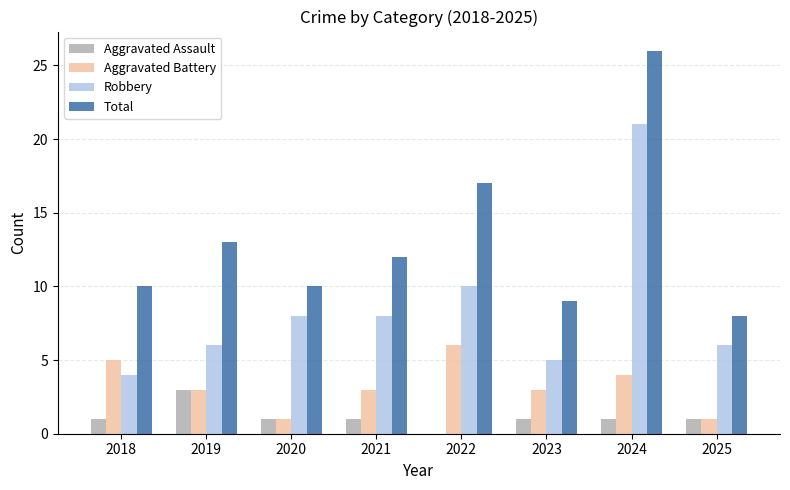

Reading left to right, transcribe all the data shown in this chart.

Aggravated Assault: 2018=1	2019=3	2020=1	2021=1	2022=0	2023=1	2024=1	2025=1
Aggravated Battery: 2018=5	2019=3	2020=1	2021=3	2022=6	2023=3	2024=4	2025=1
Robbery: 2018=4	2019=6	2020=8	2021=8	2022=10	2023=5	2024=21	2025=6
Total: 2018=10	2019=13	2020=10	2021=12	2022=17	2023=9	2024=26	2025=8